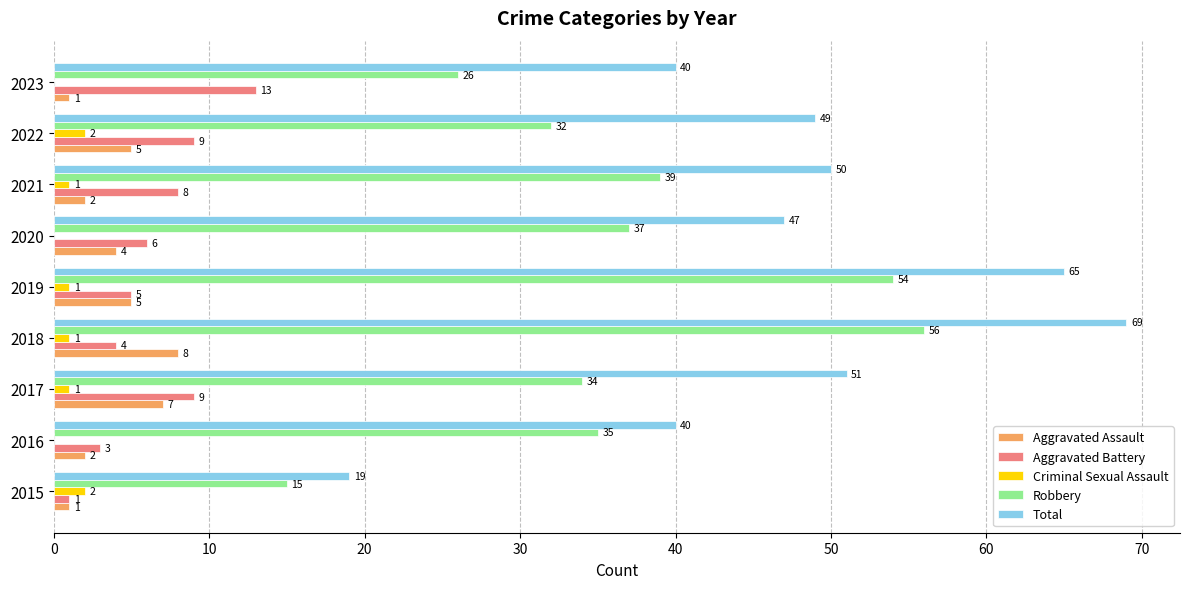

How many data points does each series have?

9